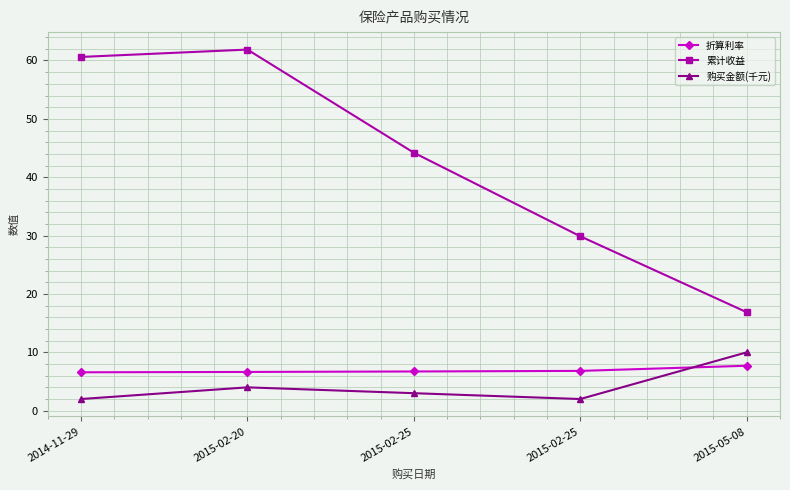

At which category does the chart reach its minimum across all series?

2014-11-29